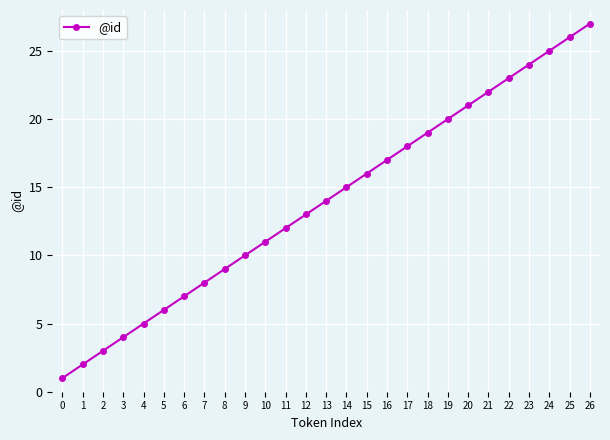

True or false: the data shows 11 at 10.

True